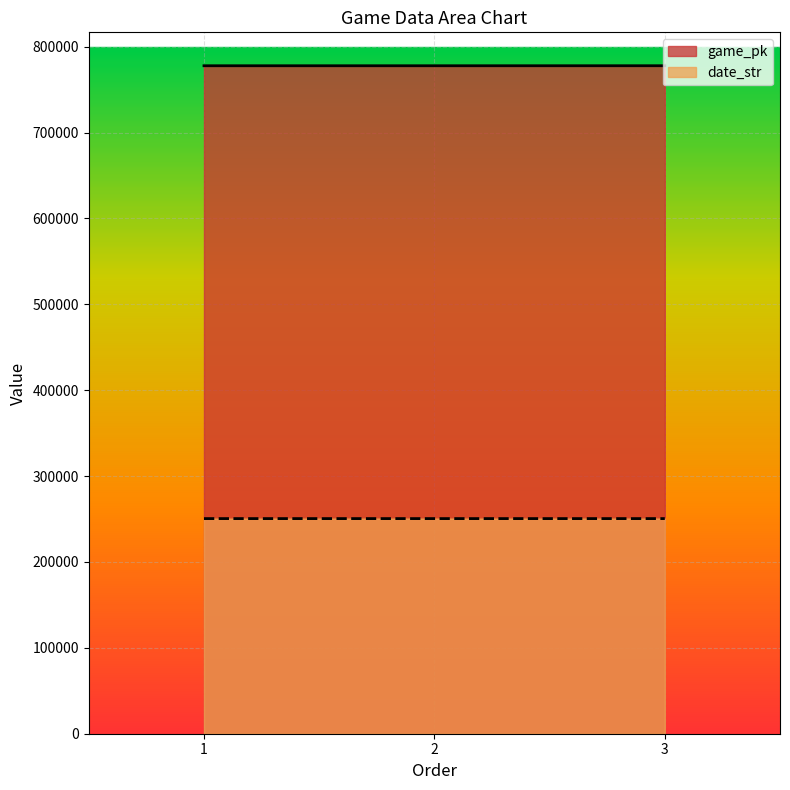

Reading left to right, list all the values displayed in this chart.

game_pk: 777851	777856	777876
date_str: 250520	250519	250518